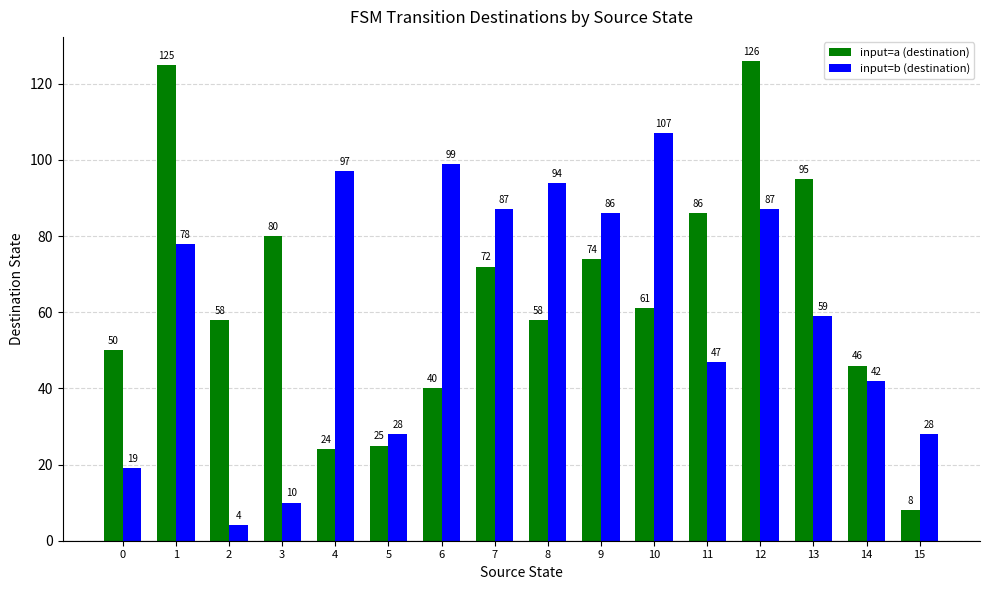

How many categories are shown in the chart?

16